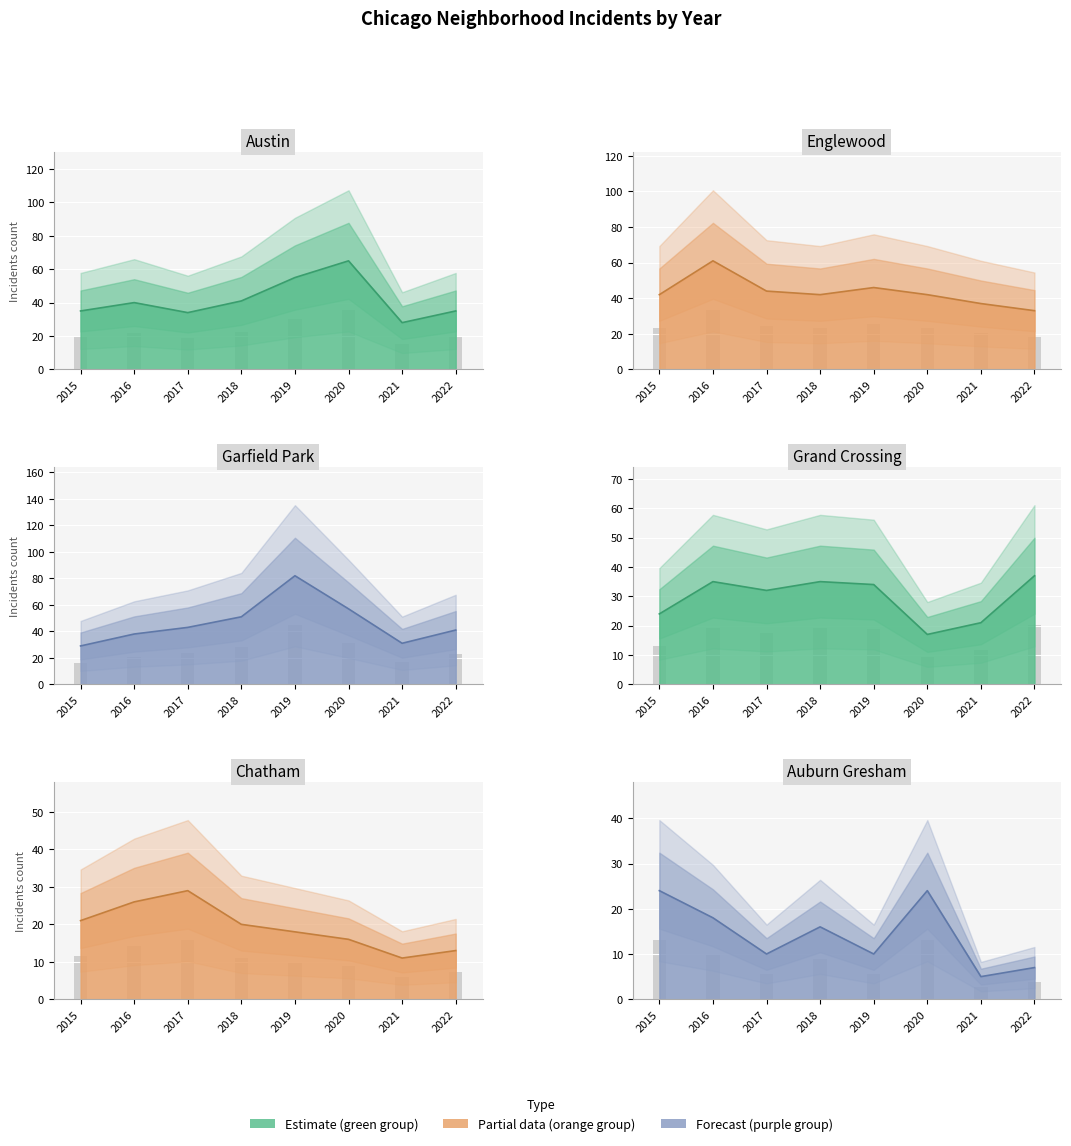

Rank the series by their maximum value, from lowest to highest.

Auburn Gresham, Chatham, Grand Crossing, Englewood, Austin, Garfield Park